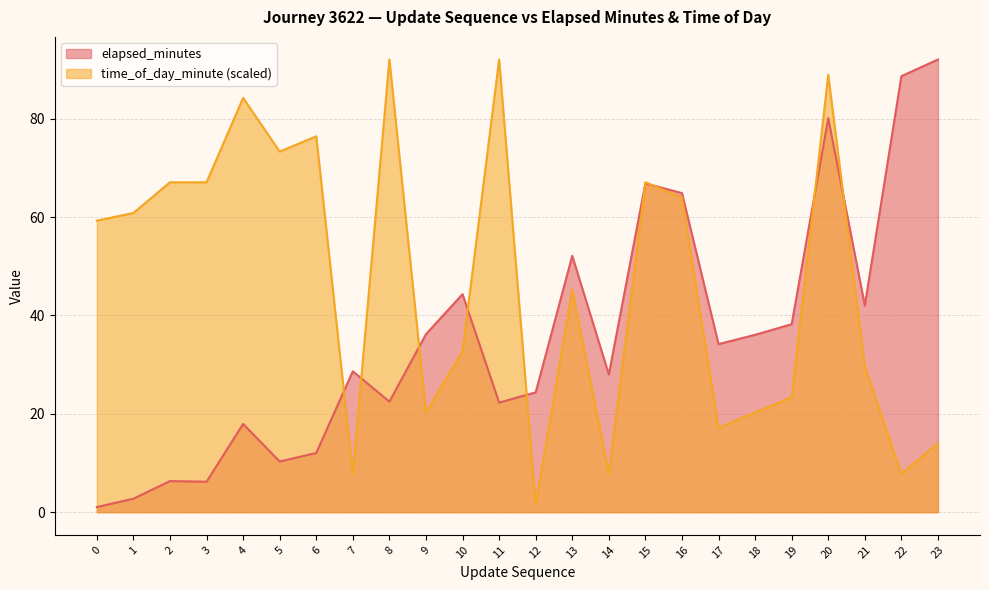

The value of elapsed_minutes at 21 is 11.1. True or false?

False